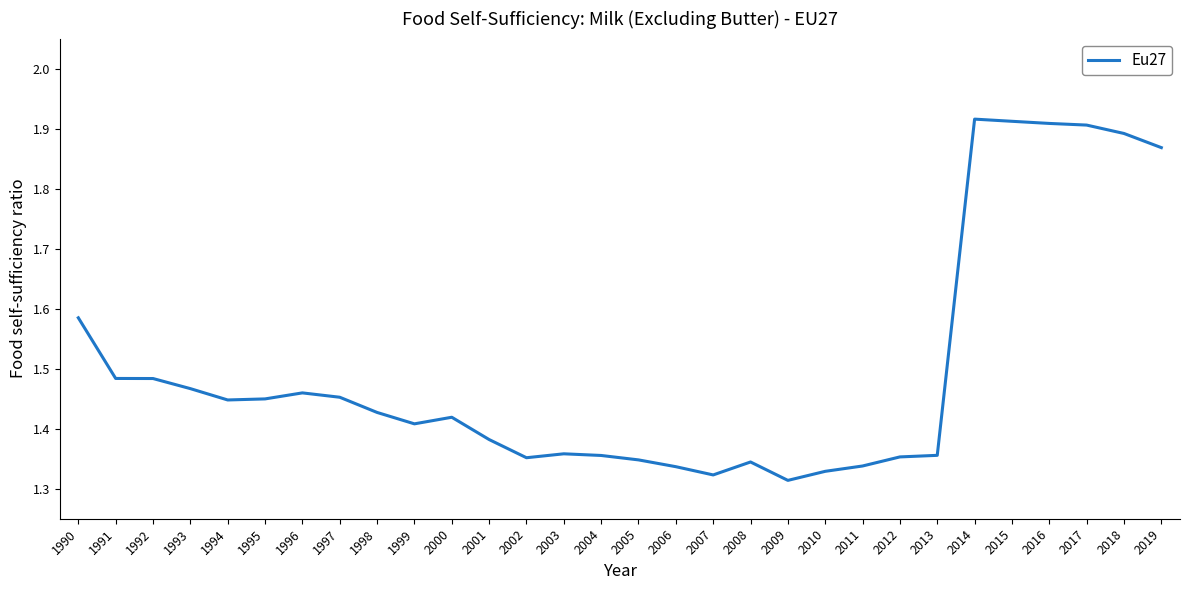

True or false: the data shows 1.9 at 2018.

True